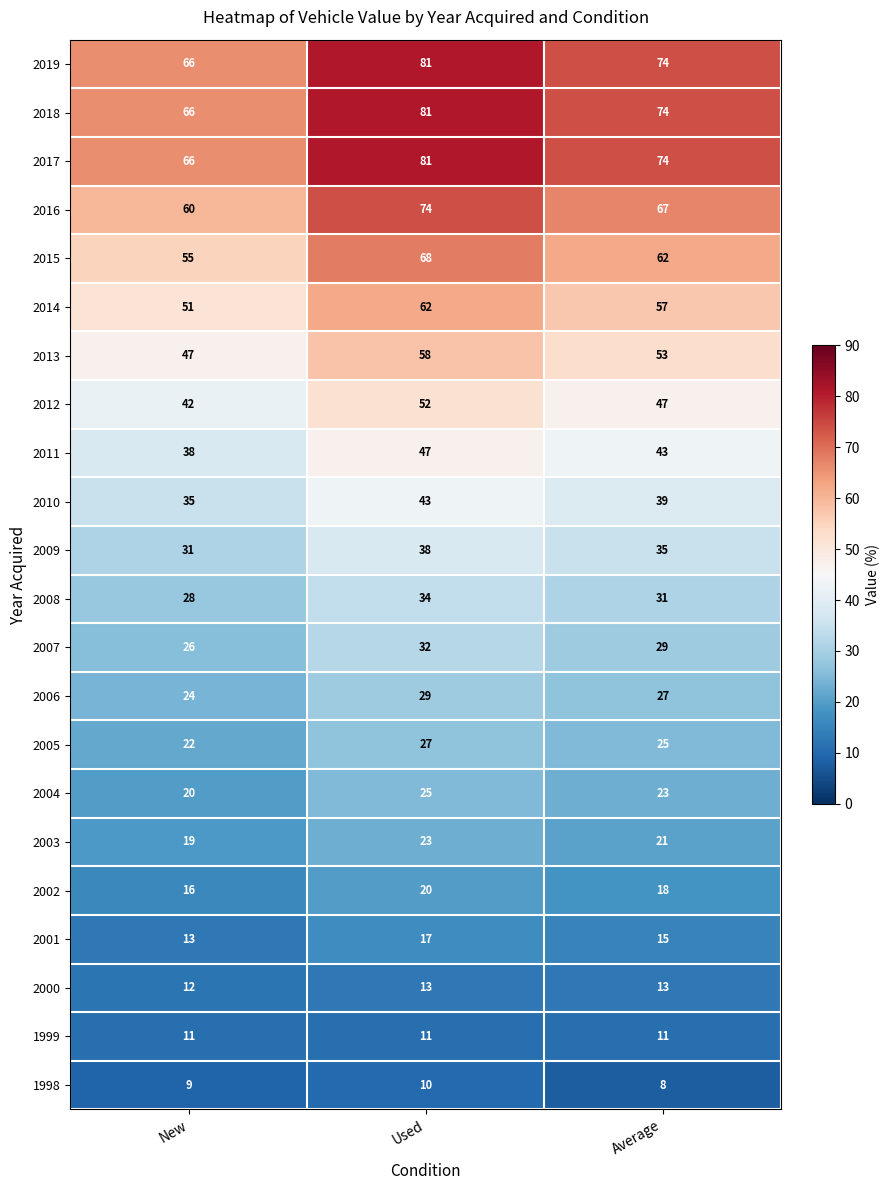

Rank the categories by 2007 value from lowest to highest.

New, Average, Used